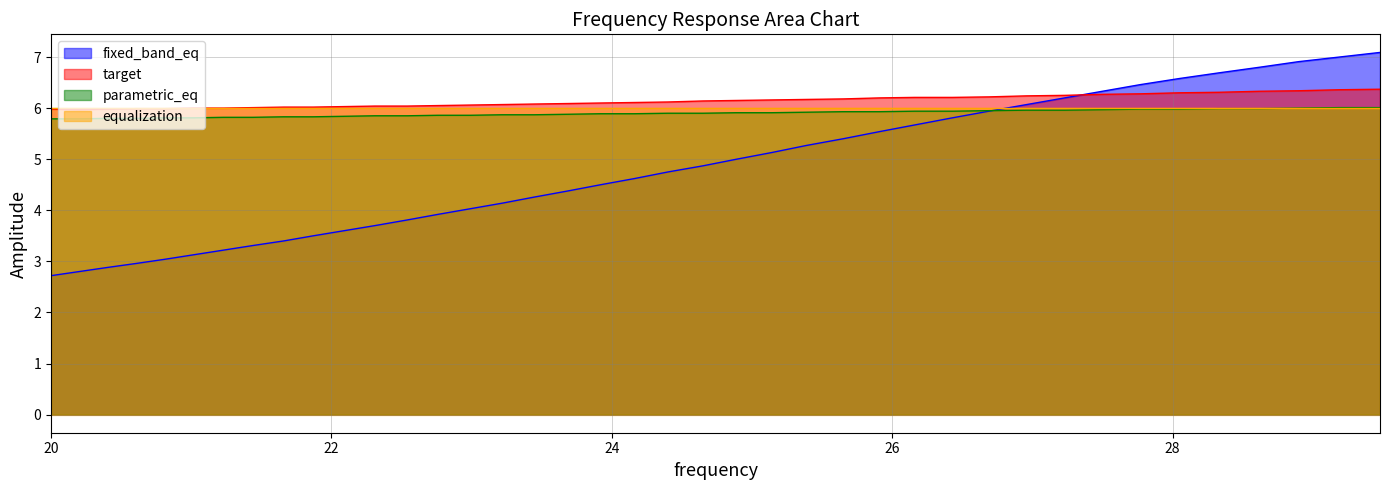

Where is parametric_eq nearest to the value 5?

20